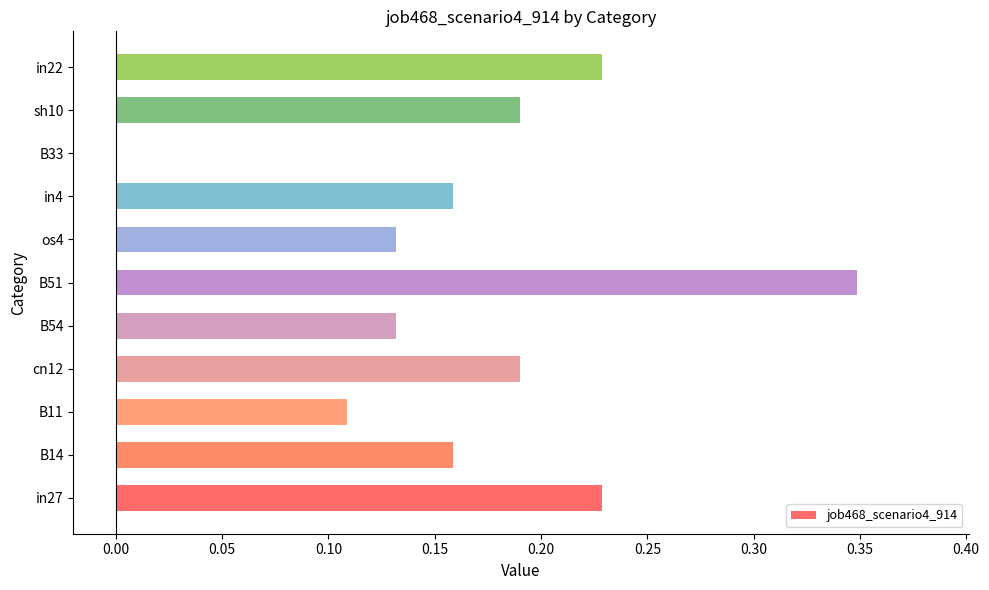

True or false: the data shows 0.1 at in27.

False